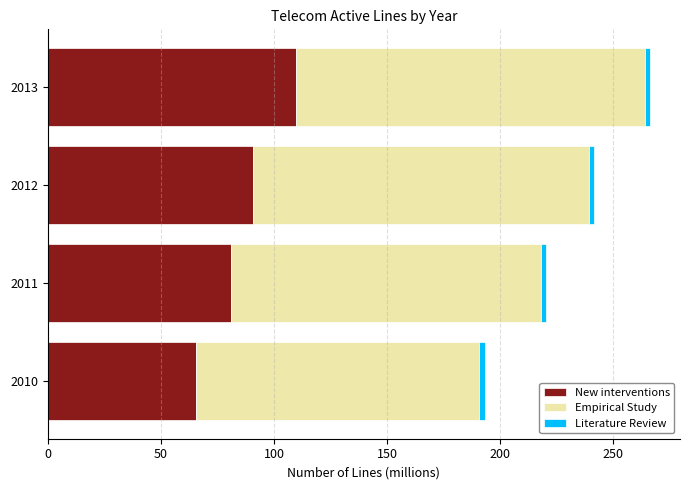

How many values in the New interventions series exceed 90?

2